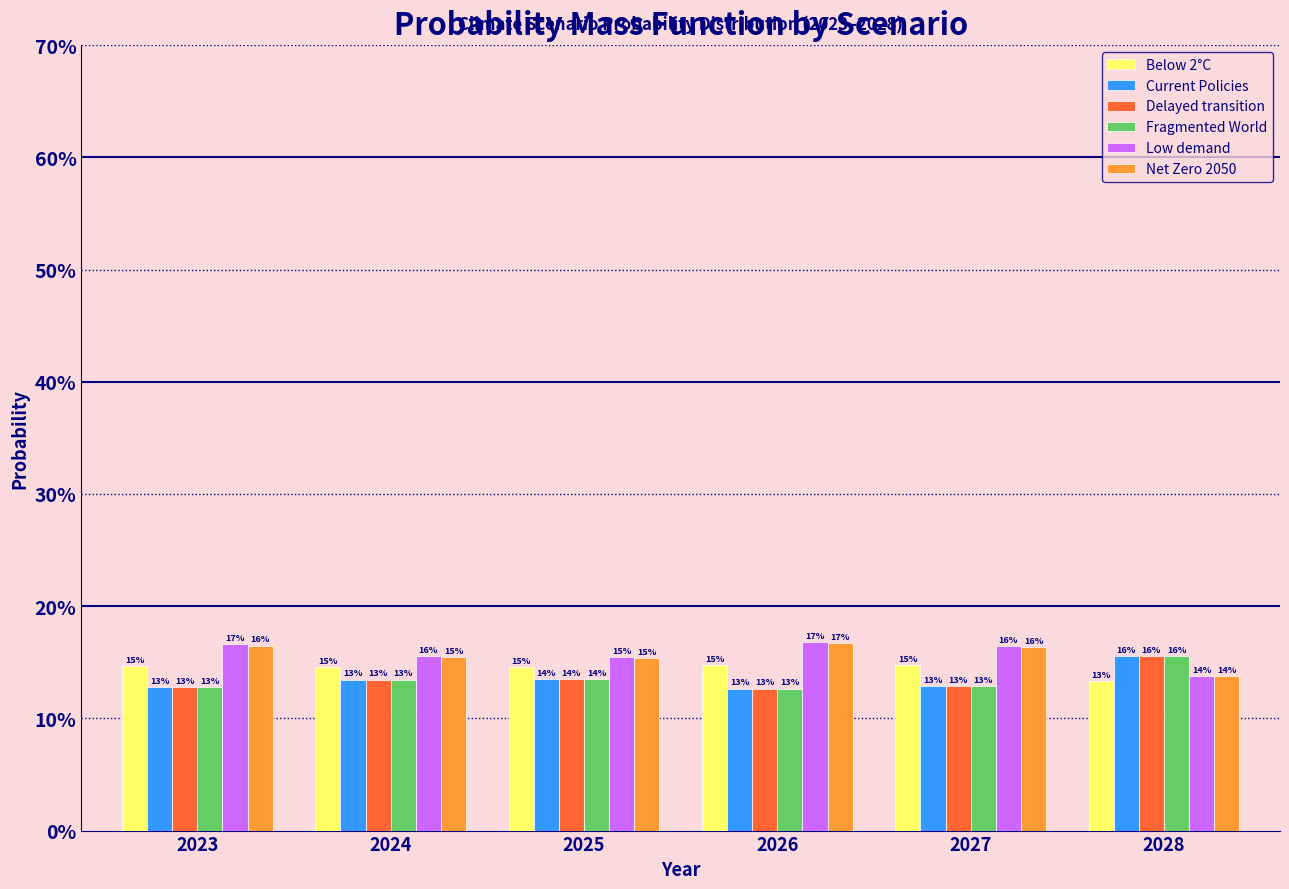

Are the bars grouped side by side (vs. stacked)?

Yes